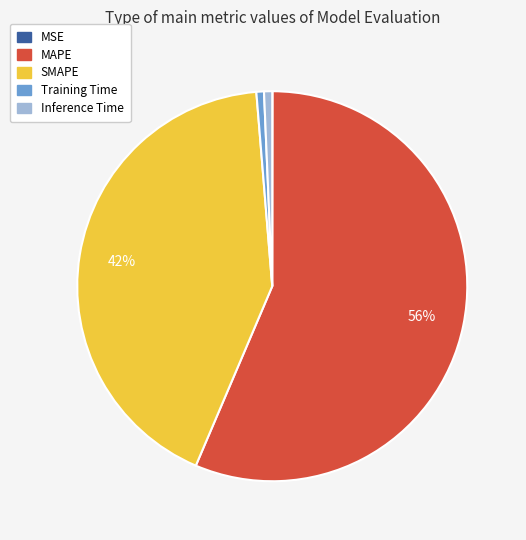

Combined, do Inference Time and Training Time account for over 50%?

No